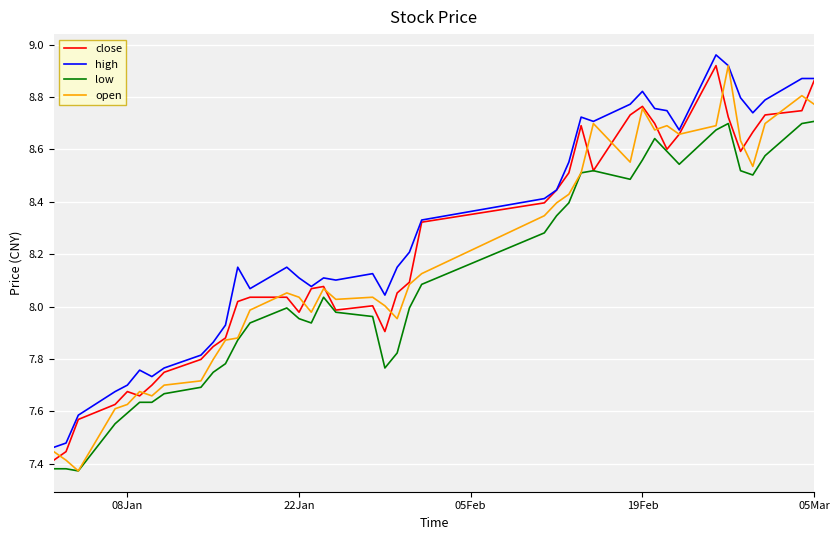

True or false: high and low intersect in this chart.

False